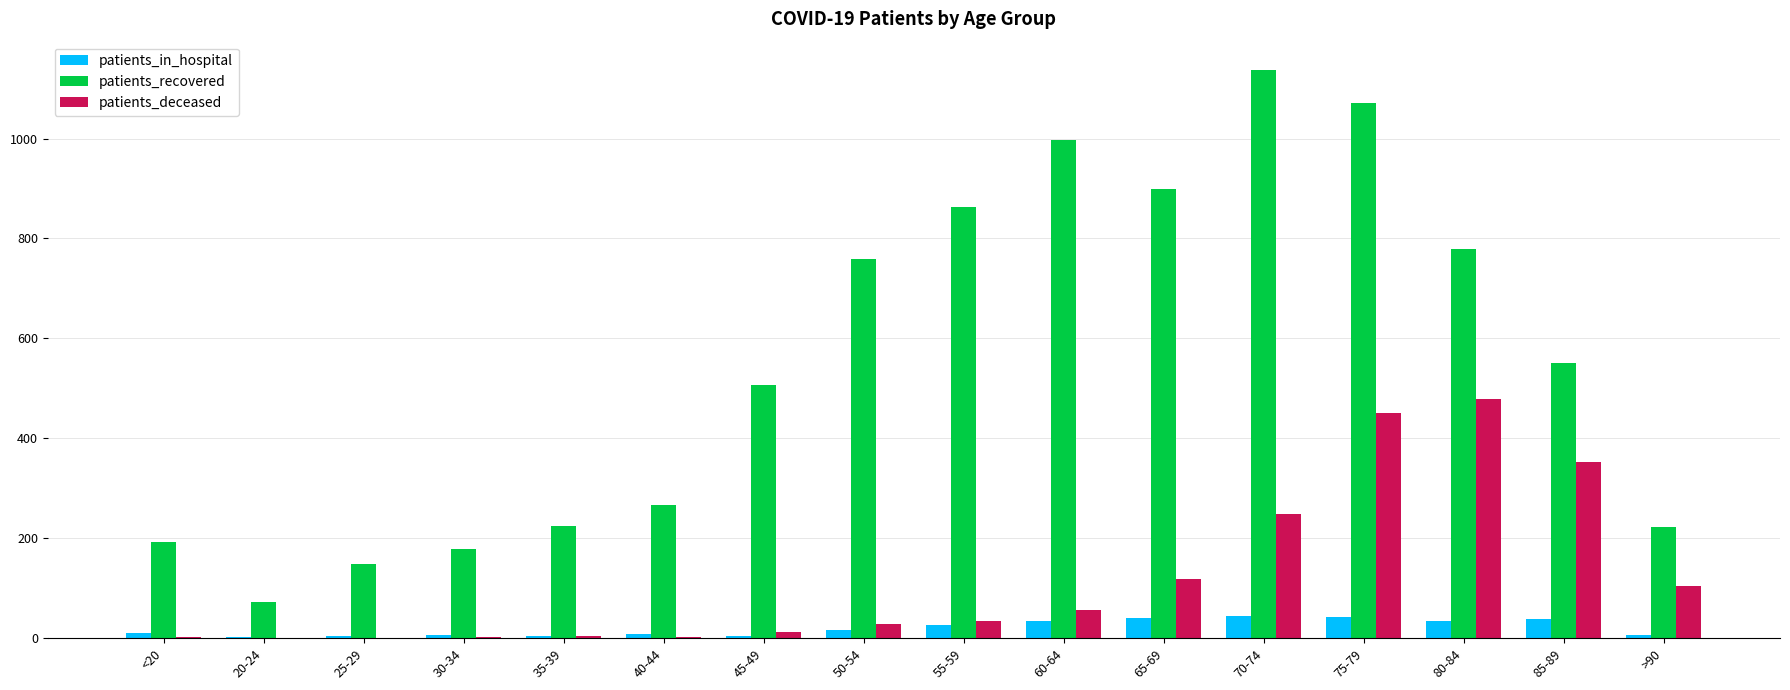

True or false: patients_in_hospital has a value of 17 at 50-54.

True